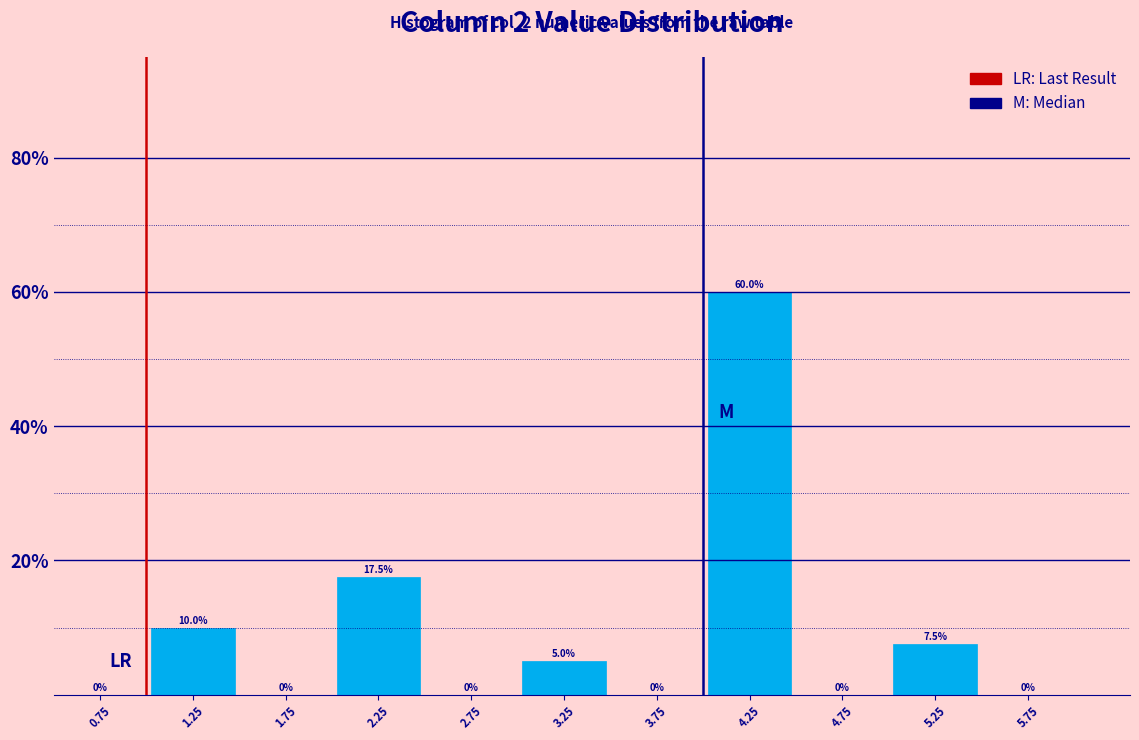

How tall is the bar that spans 3.0 to 3.5 on the x-axis?

5.0